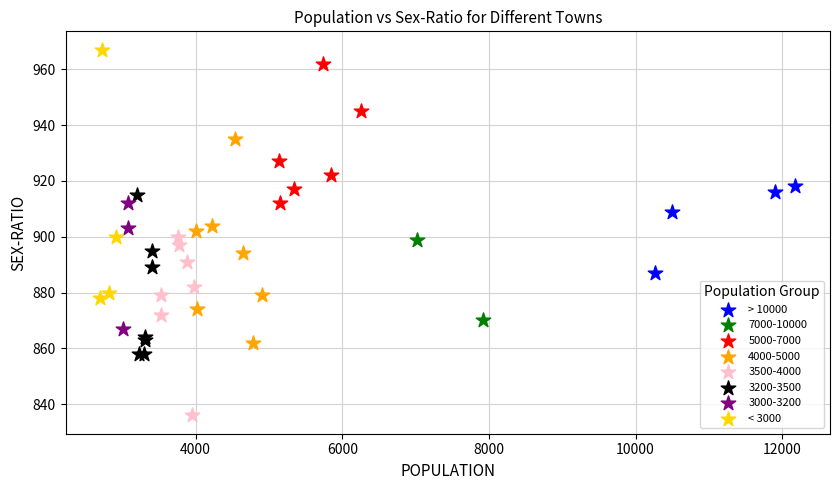

Which series contains the highest Y value?

< 3000